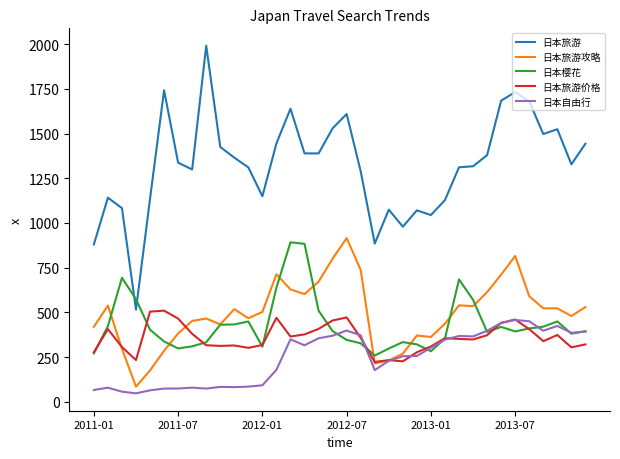

Which series has the largest range (max minus min)?

日本旅游